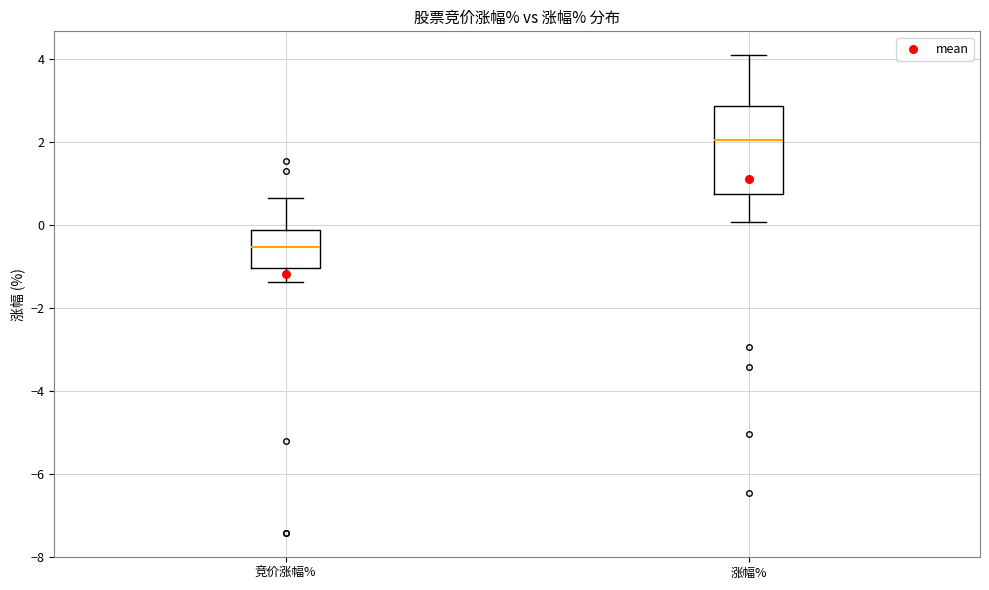

Where does the lower whisker of the box for 涨幅% end on the y-axis? The values are not printed on the chart, so give them approximately, as read against the axis.

0.0